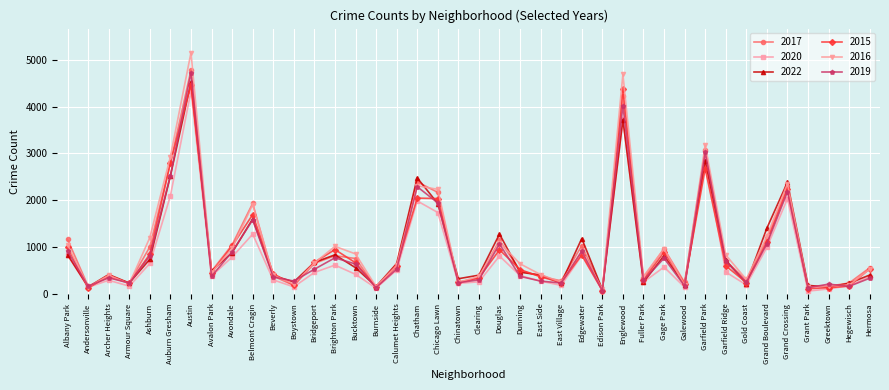

Which series has the largest range (max minus min)?

2016